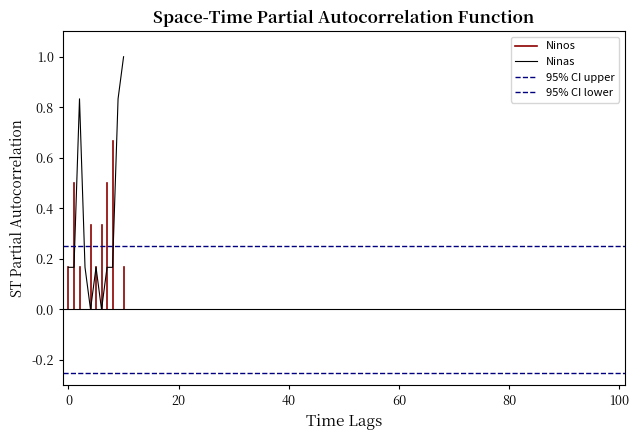

What is the highest value of the Ninas series?

1.0